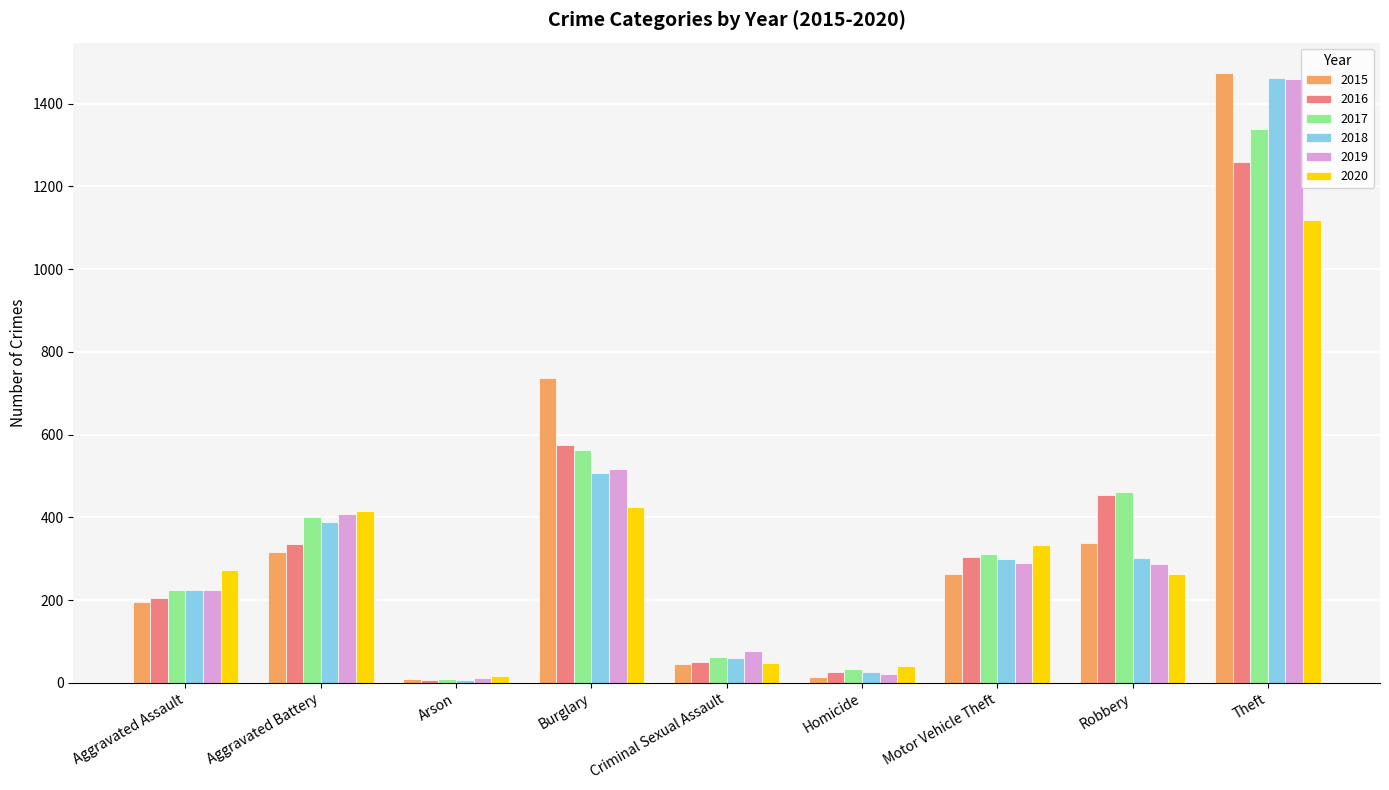

What is the label of the 3rd bar from the right?

Motor Vehicle Theft